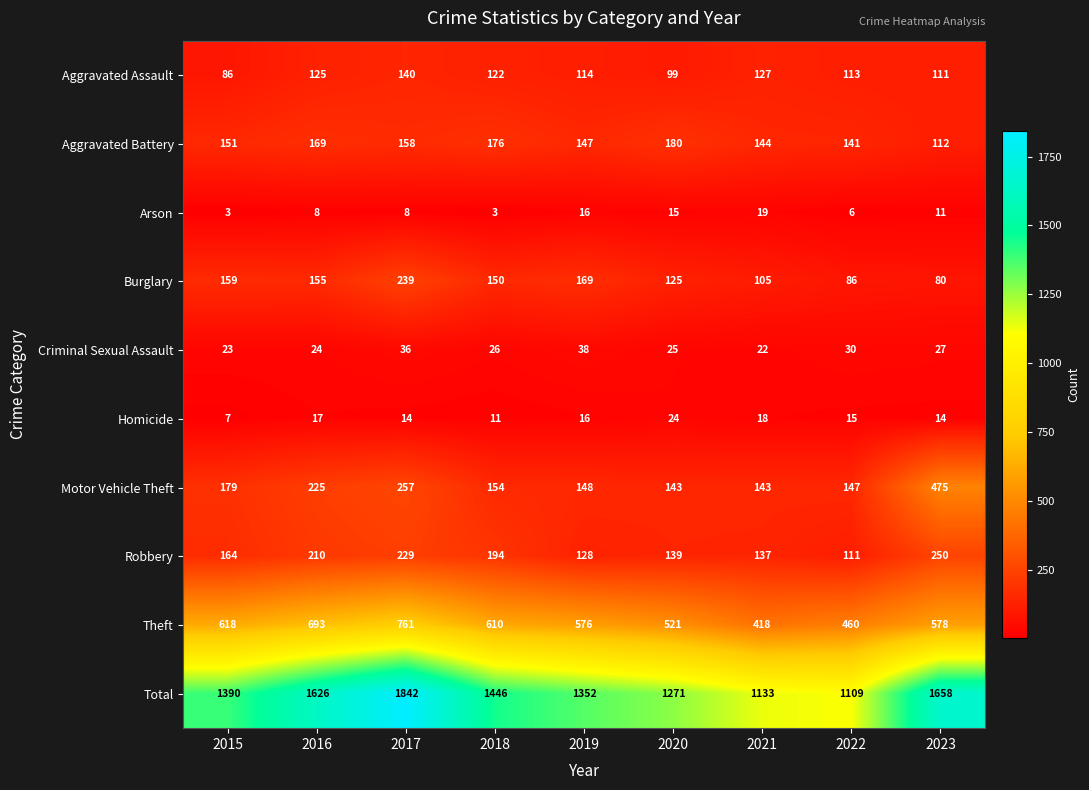

What is the approximate value of Robbery at 2023, to the nearest 5?

250